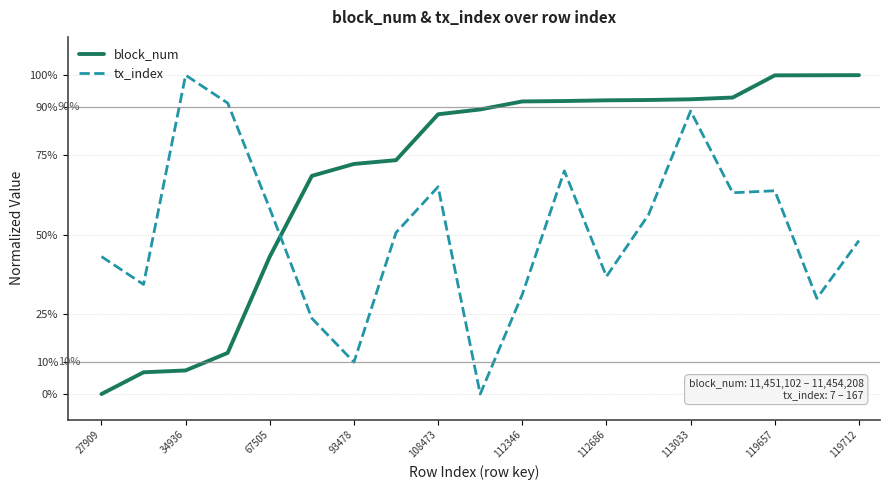

Which category has the lowest value across all series?

27909